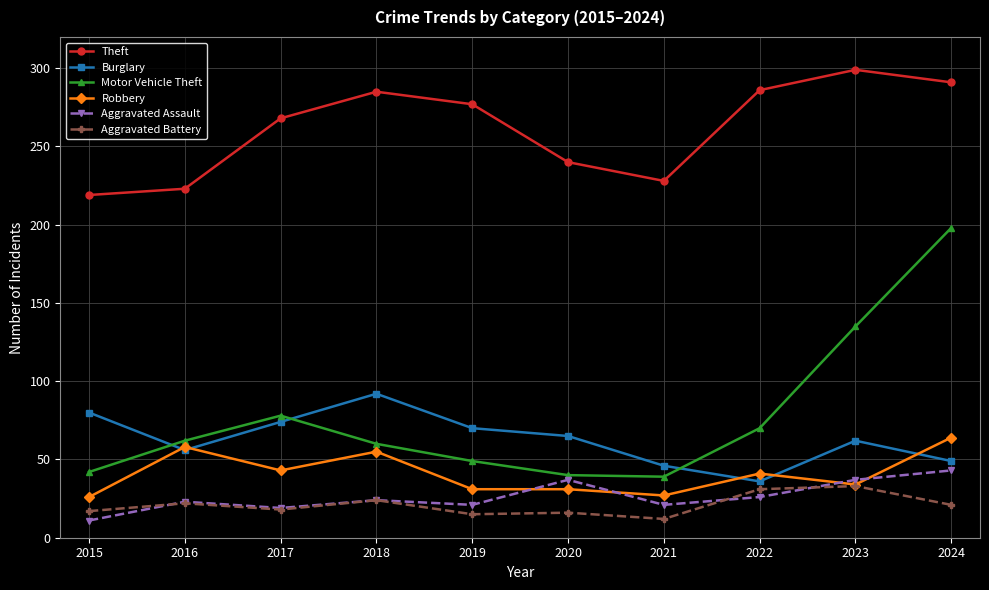

At which label does Theft reach its peak?

2023